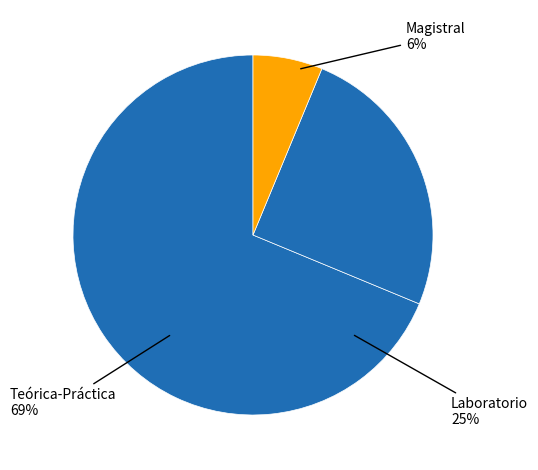

How many slices are in this pie chart?

3